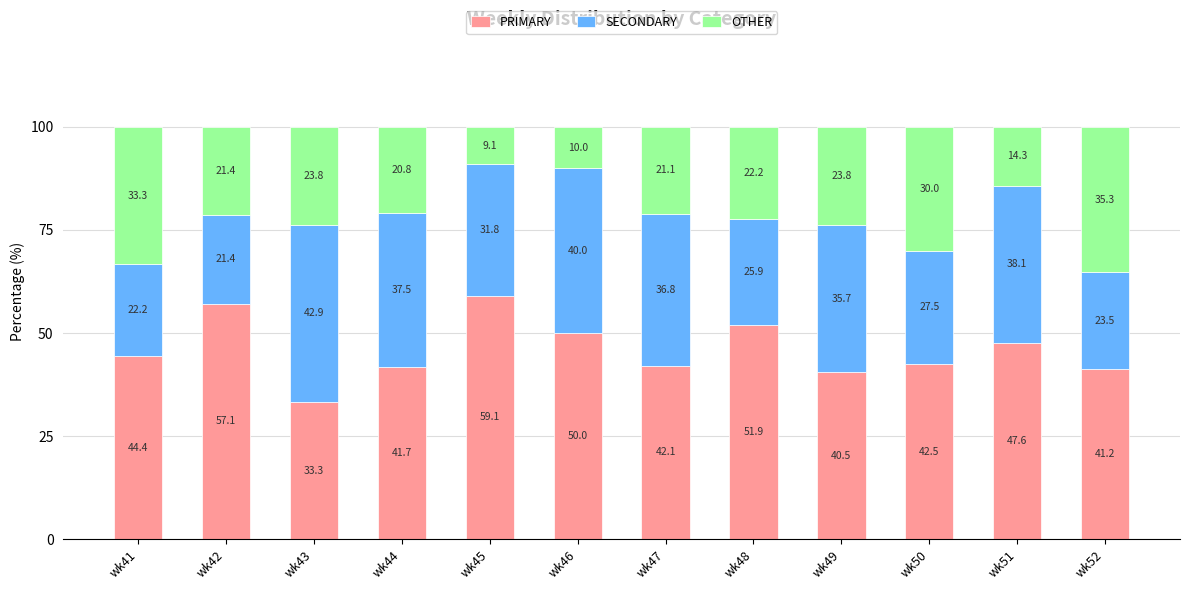

At which label does PRIMARY reach its minimum?

wk43